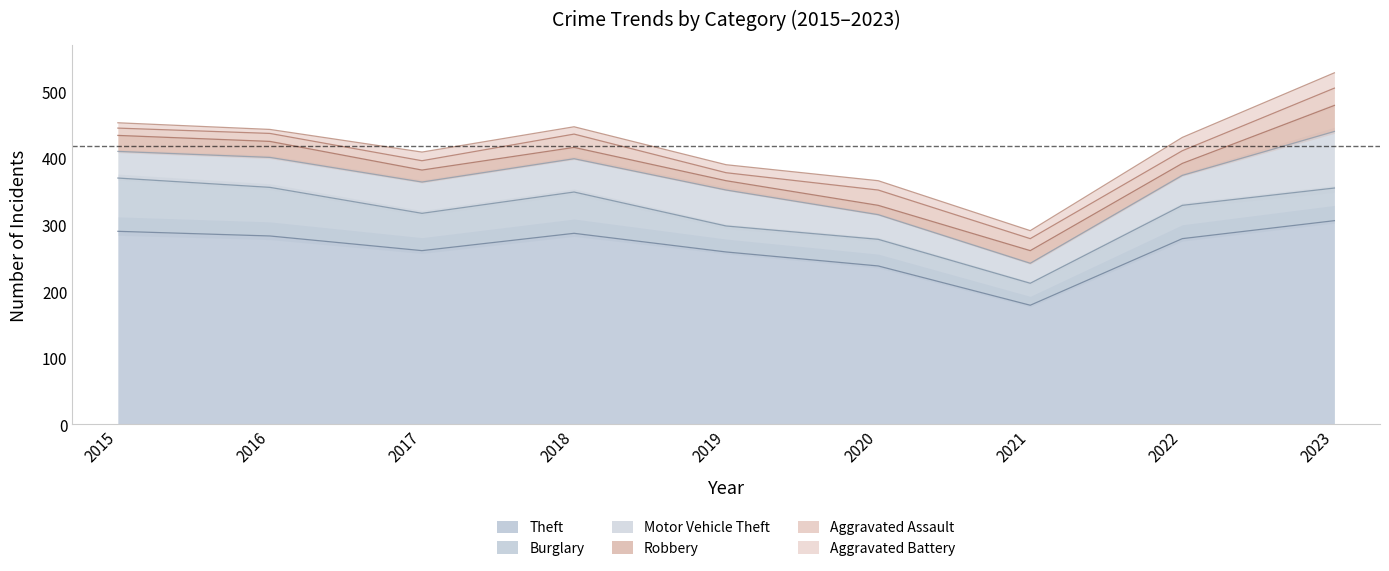

The Burglary series shows 49 at 2023. True or false?

True